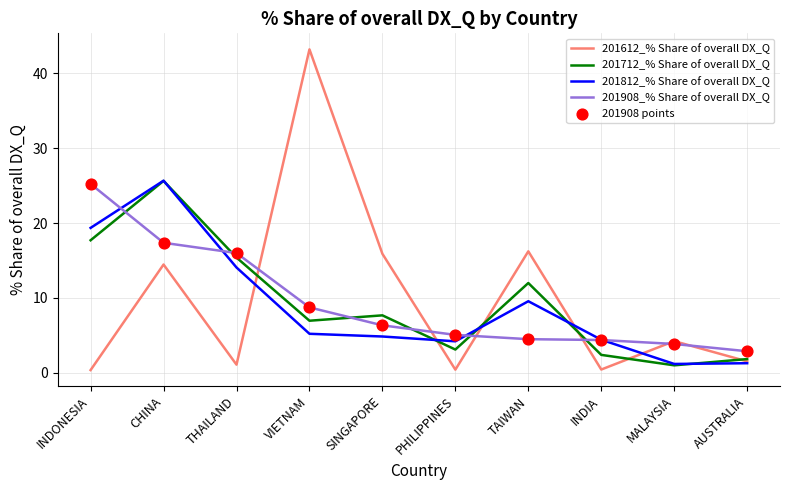

At how many categories does at least one series exceed 15?

6